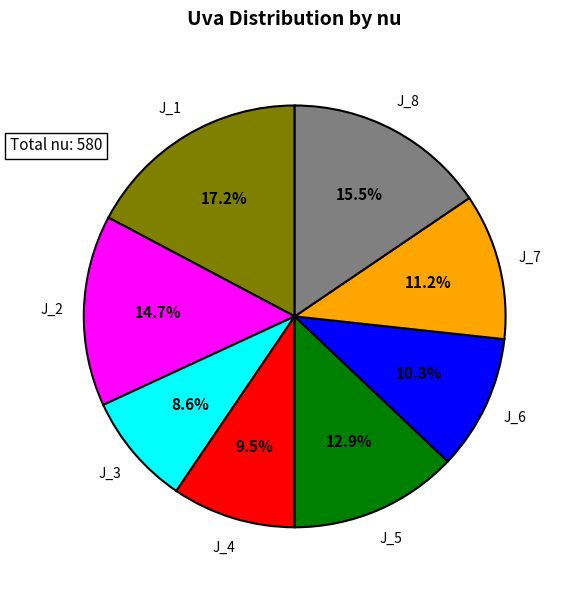

How many slices are in this pie chart?

8